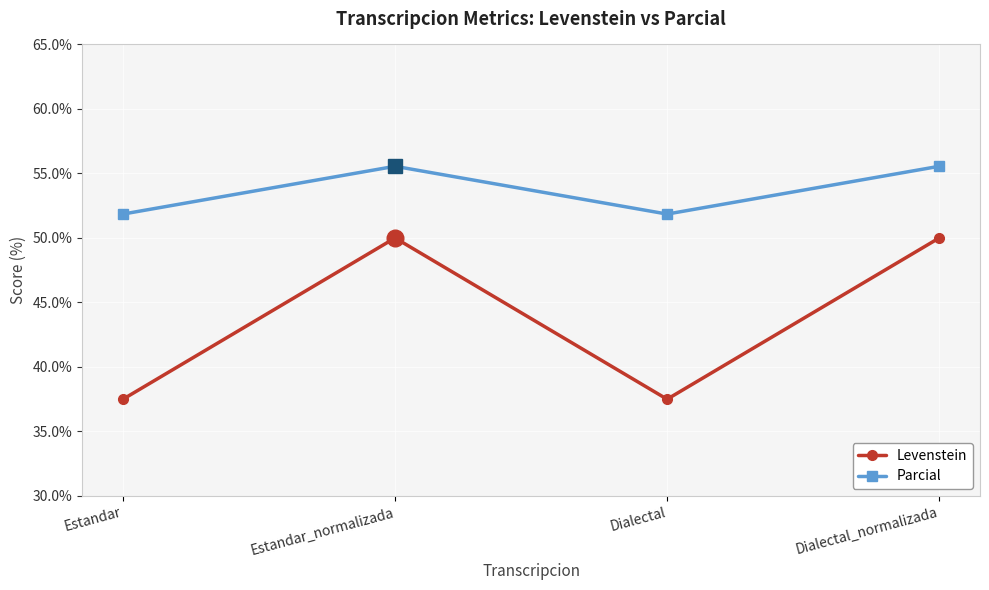

The Levenstein series shows 50.0 at Estandar_normalizada. True or false?

True